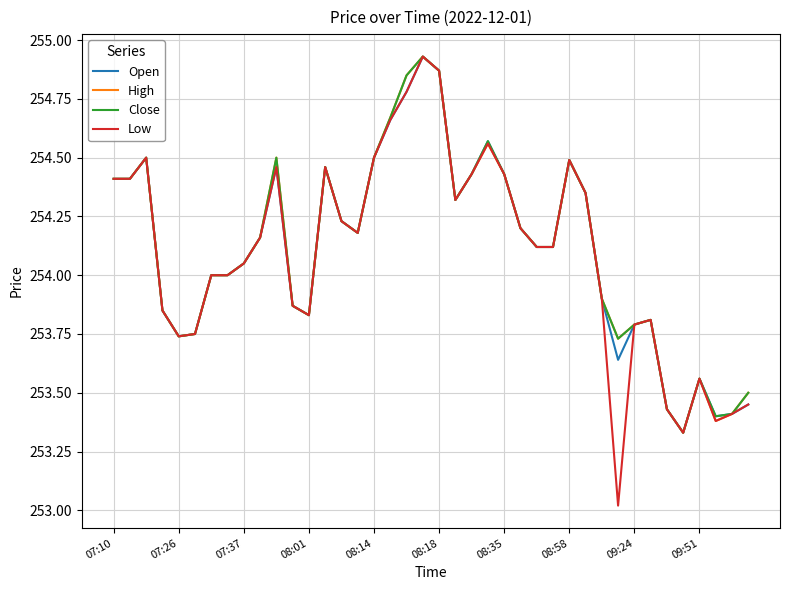

What is the minimum value shown in the chart?

253.0